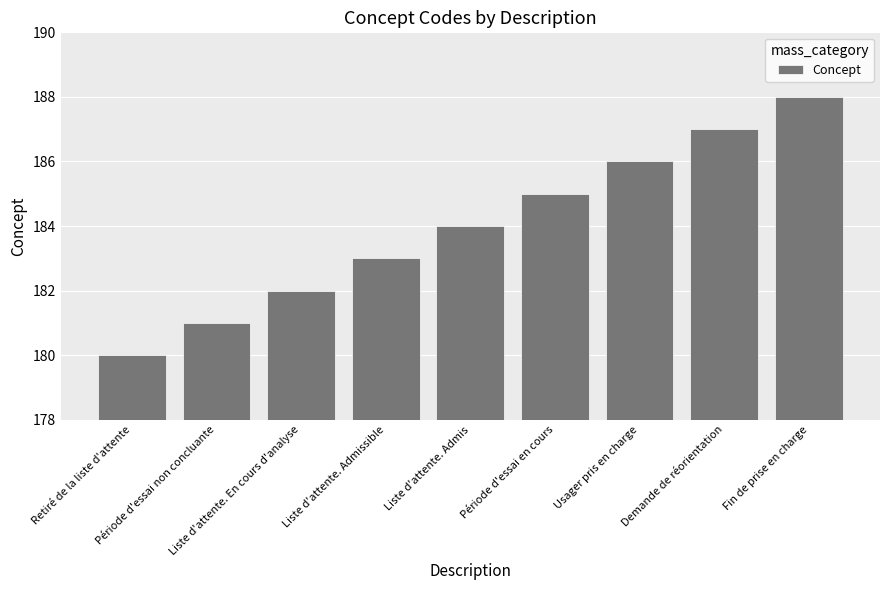

What is the difference between the second highest and second lowest values?

6